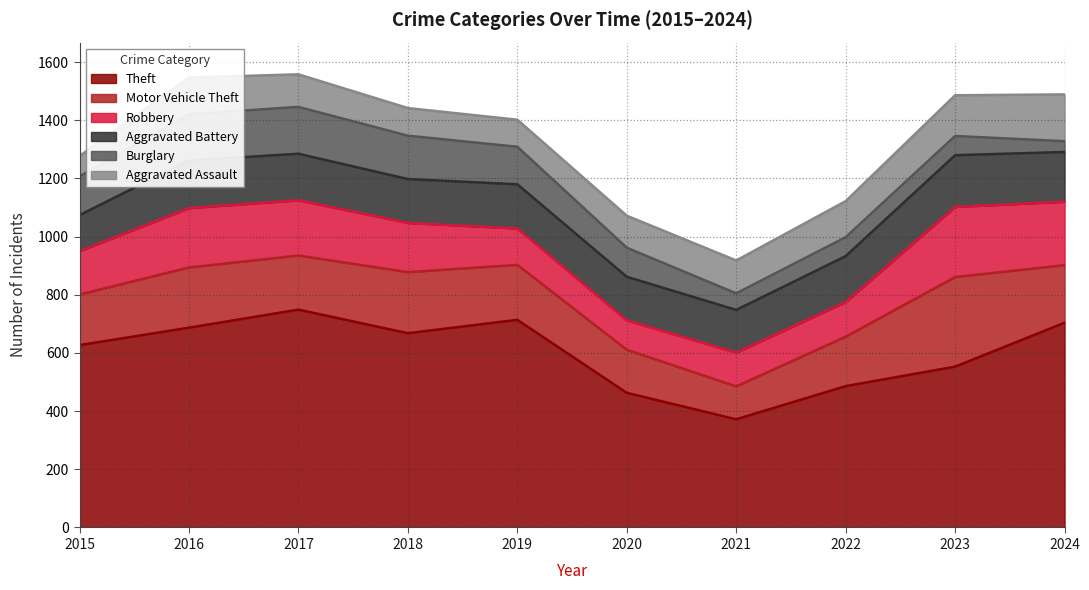

True or false: Robbery and Theft intersect in this chart.

False